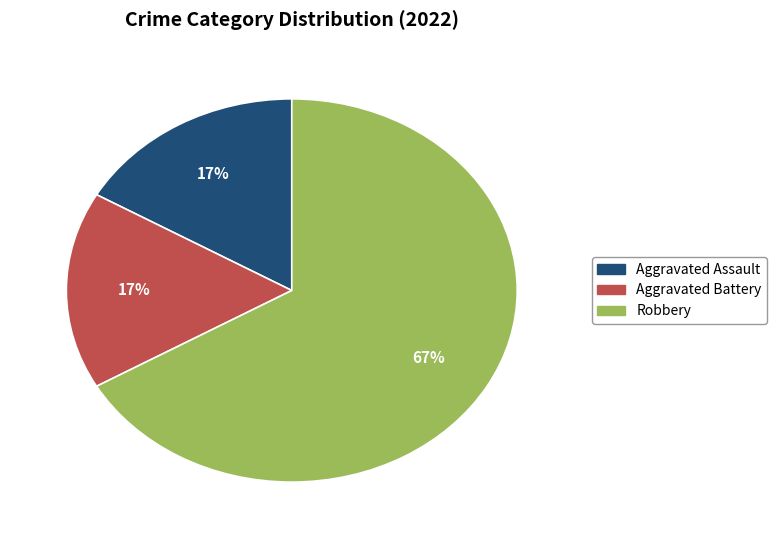

Which category has the biggest portion of the pie?

Robbery